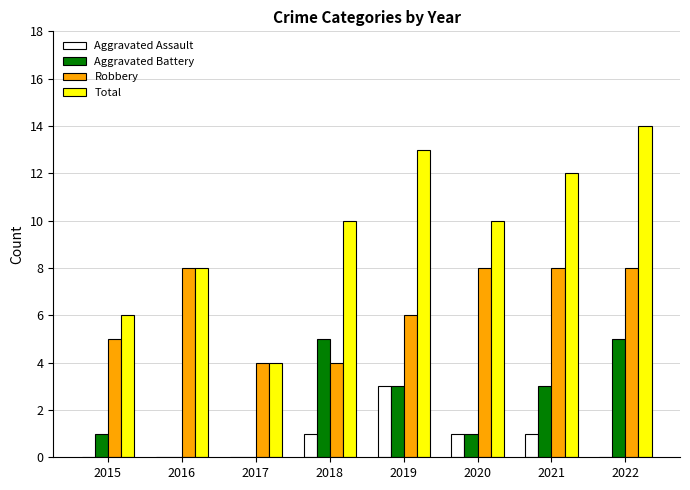

At which category is the sum across all series the highest?

2022